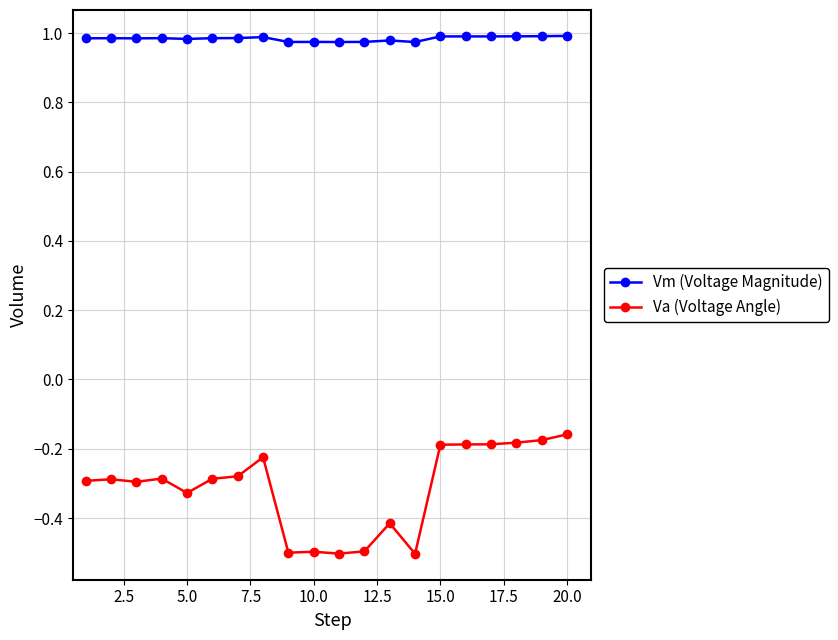

List the series in order of their peak value, highest first.

Vm (Voltage Magnitude), Va (Voltage Angle)